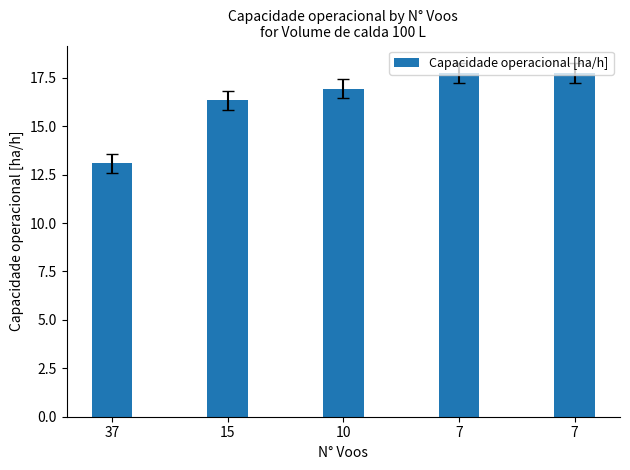

Reading left to right, list all the values displayed in this chart.

13.1	16.3	16.9	17.8	17.7